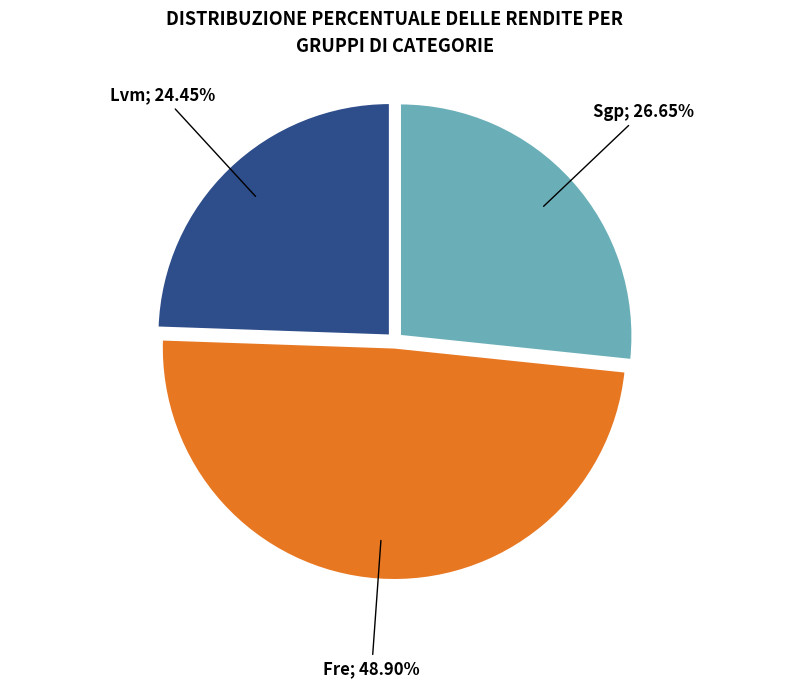

To the nearest percent, what is the difference between the largest and smallest slice percentages?

24%